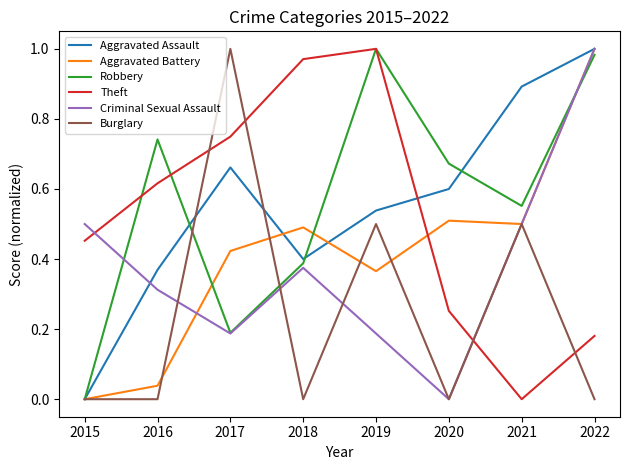

The Aggravated Assault series shows 0.5 at 2019. True or false?

True